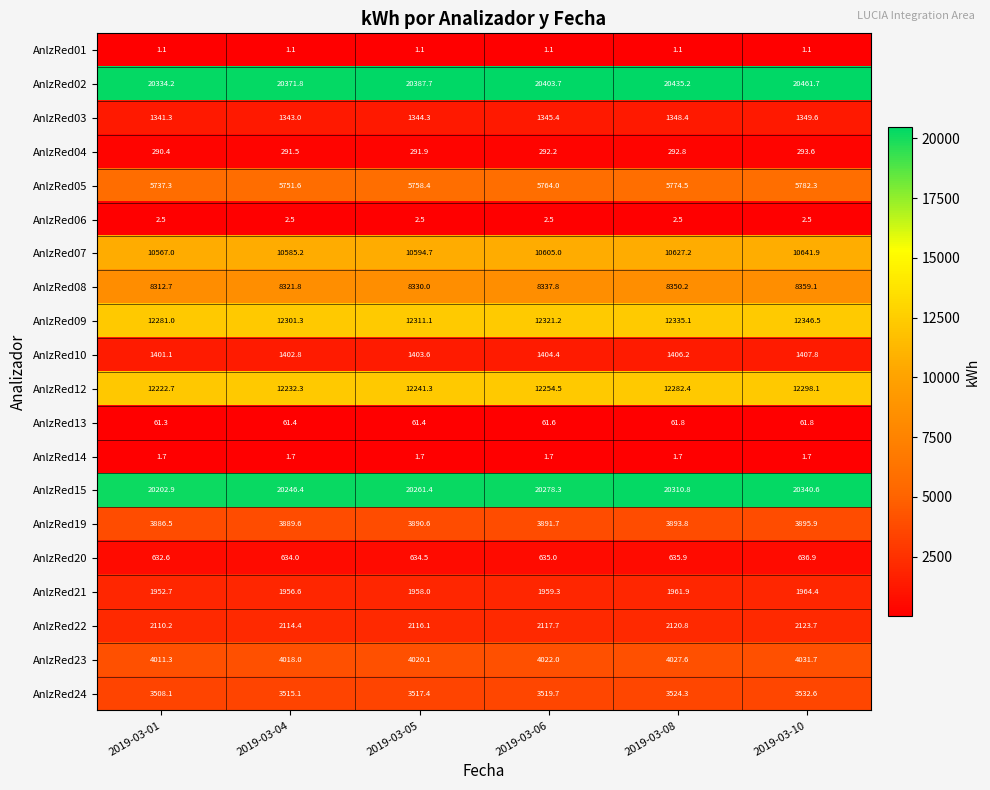

True or false: AnlzRed20 has a value of 636.9 at 2019-03-10.

True